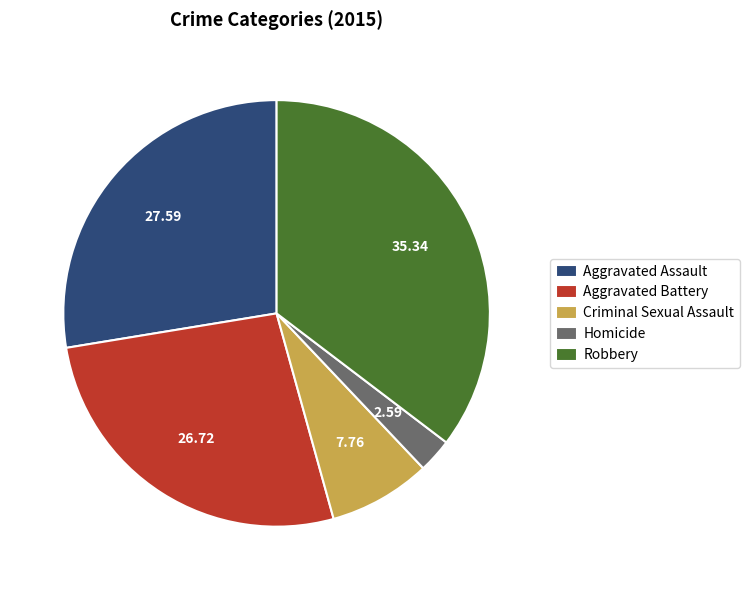

True or false: Aggravated Battery accounts for 27% of the total.

True